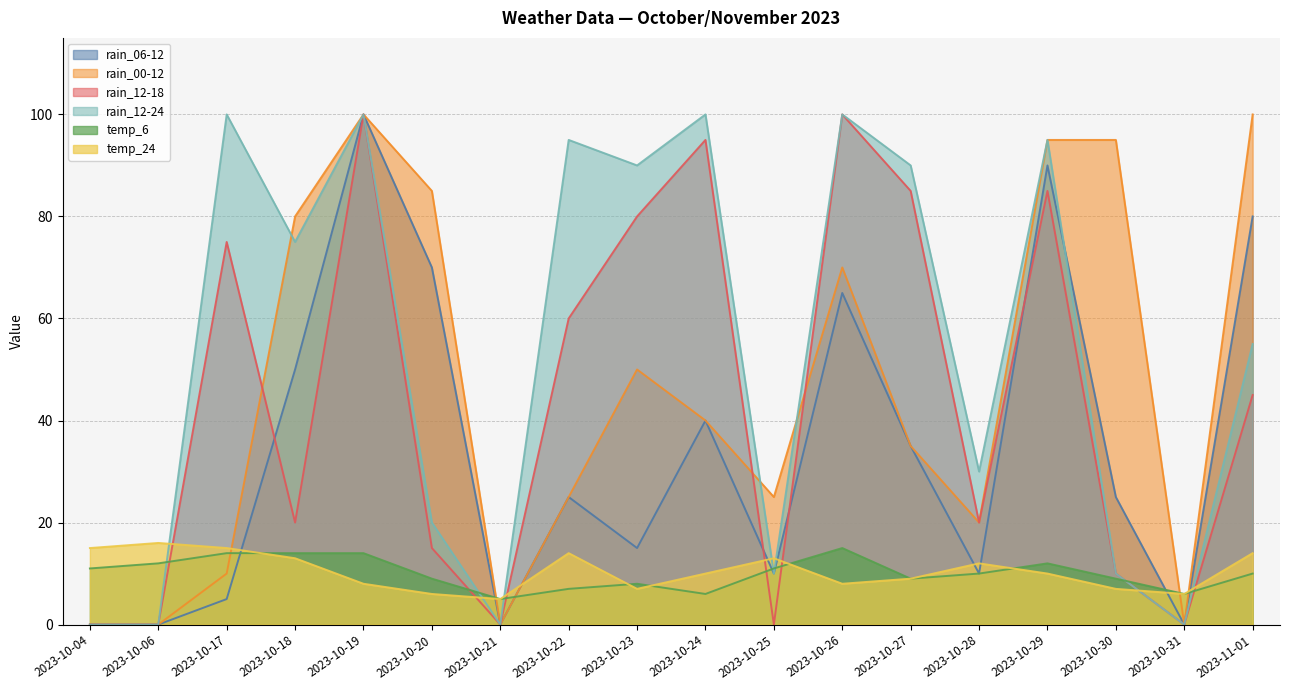

How many positive values does the rain_00-12 series have?

14